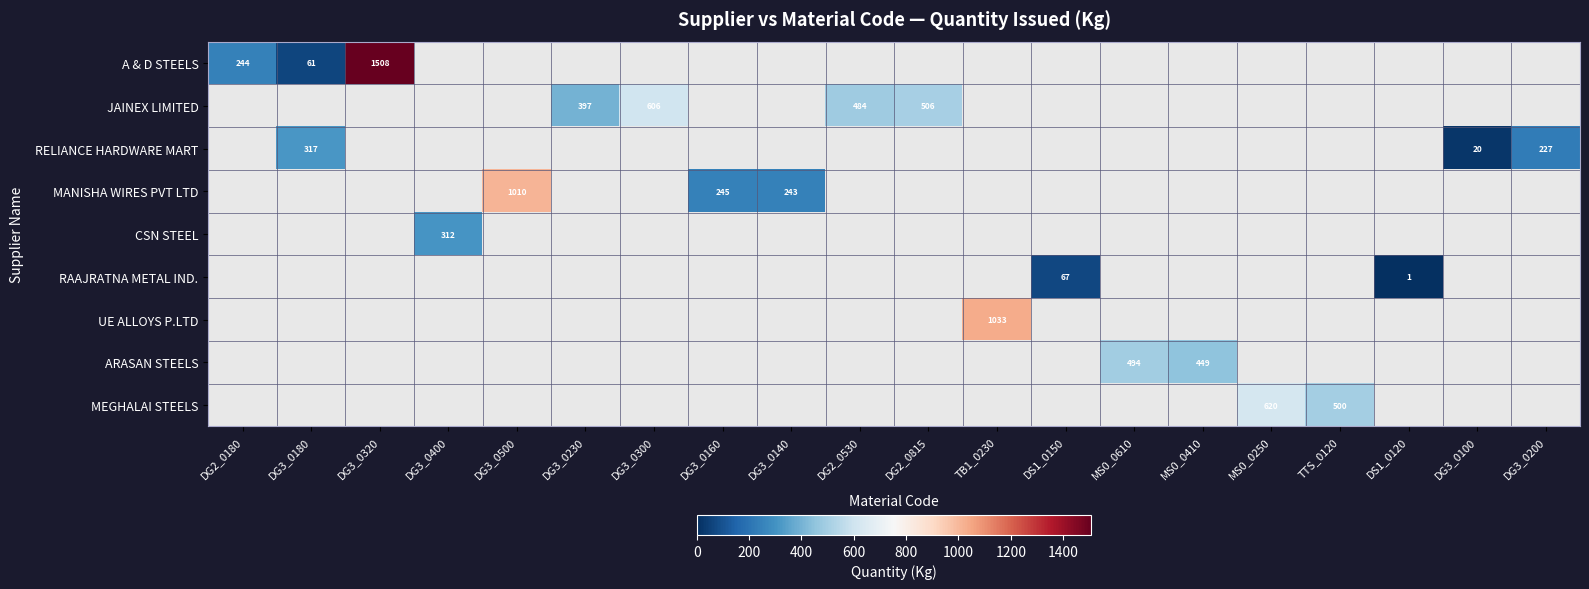

At how many categories does at least one series exceed 1117?

1